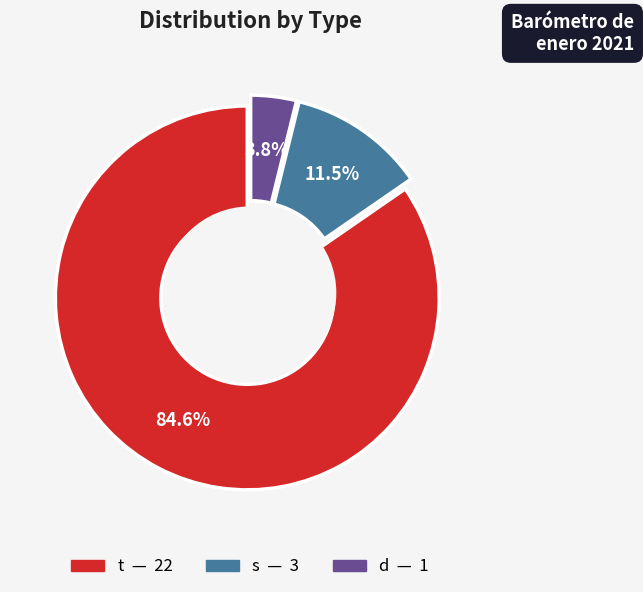

To the nearest percent, what is the difference between the t and d slice percentages?

81%